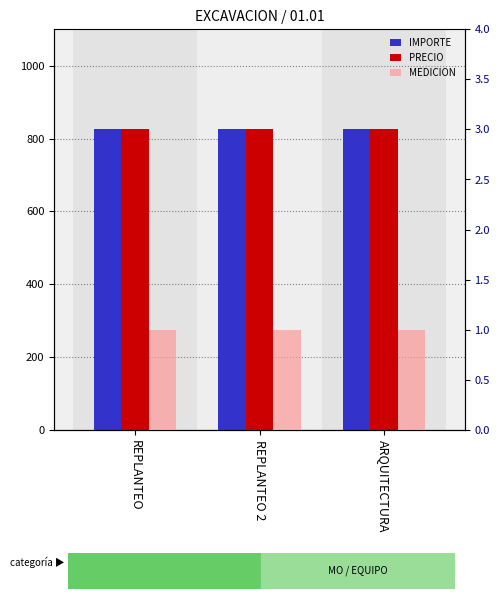

What is the value of the IMPORTE bar at the 2nd from the left?

825